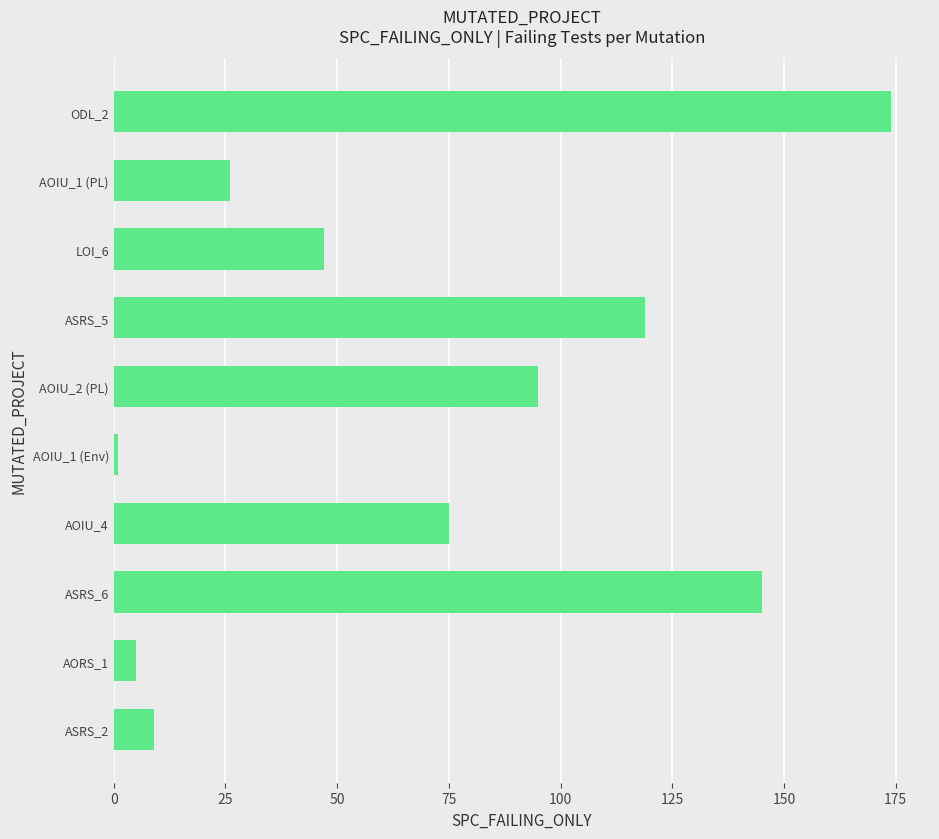

At which category does the chart reach its peak across all series?

ODL_2